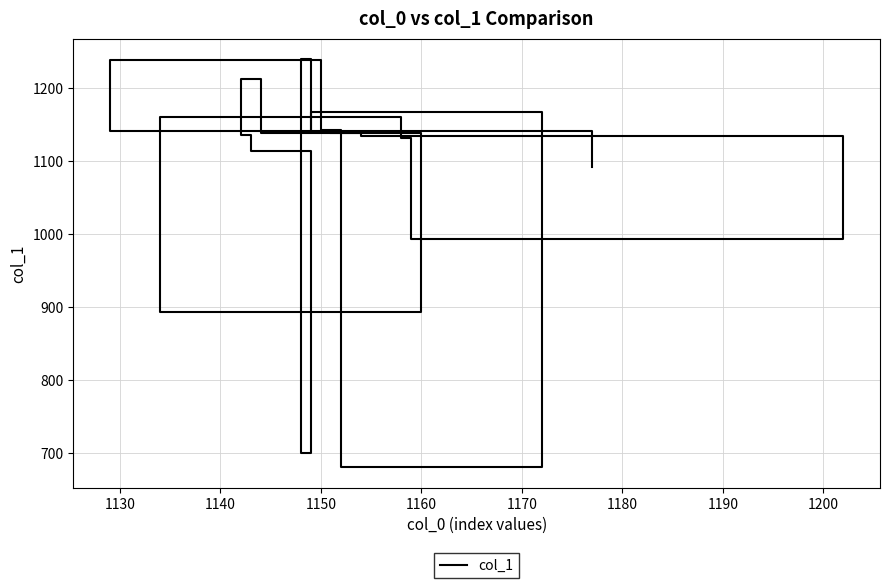

How many points are lower than both their immediate neighbors (excluding endpoints)?

5